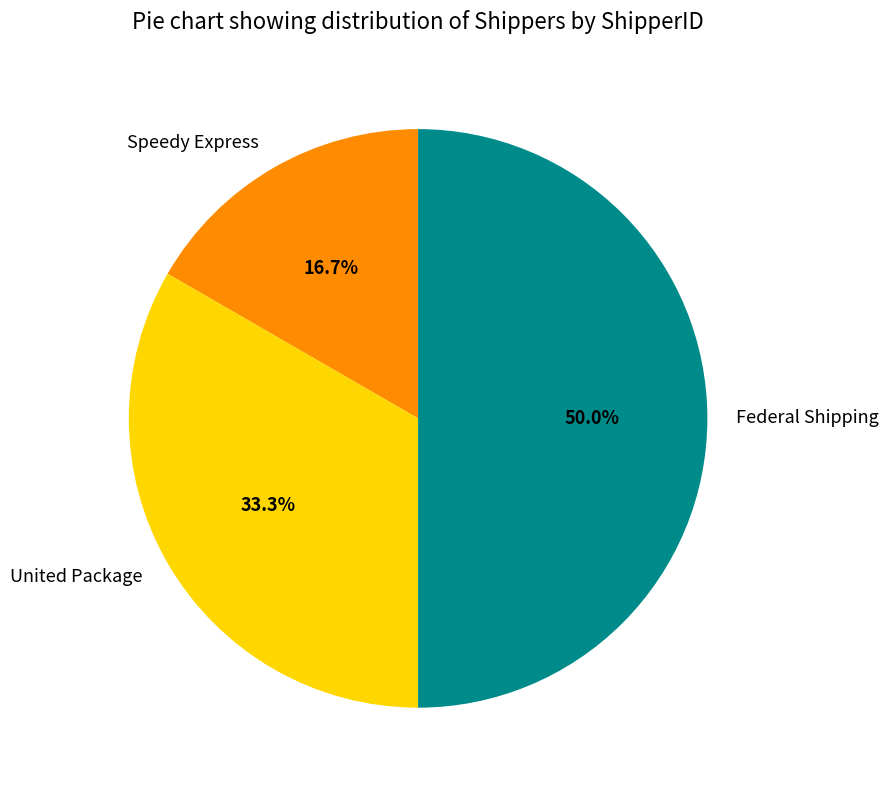

What percentage is NOT represented by United Package?

66.7%